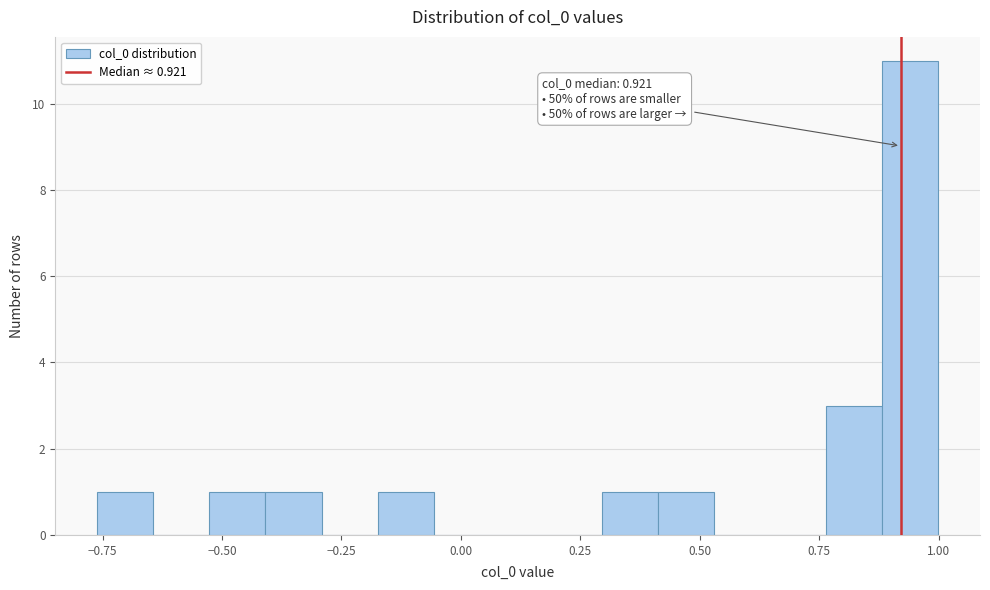

Around what value on the x-axis is the tallest bar? Give the approximate position of its centre, as read against the axis.

0.95